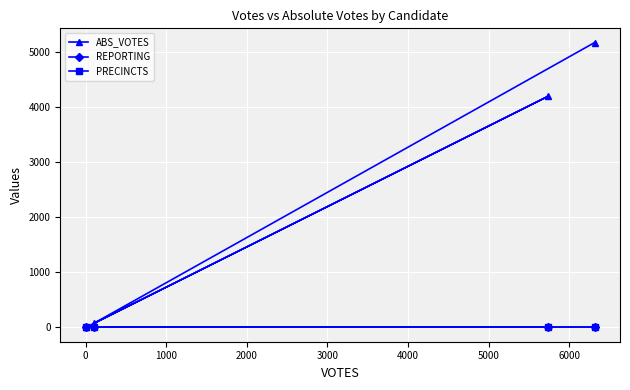

Is it true that REPORTING equals 18 at −1000?

False